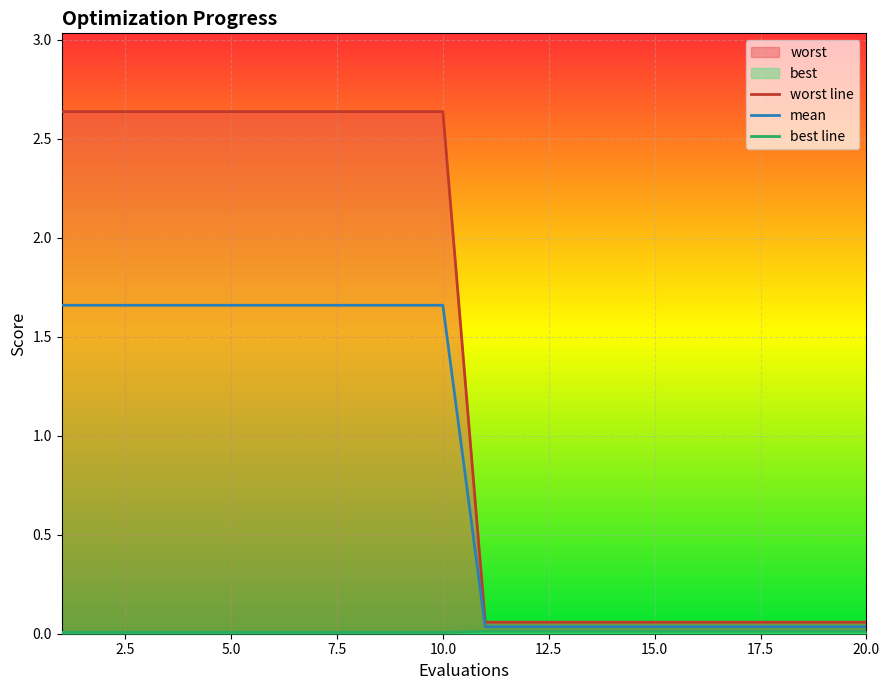

What is the highest value of the mean series?

1.7